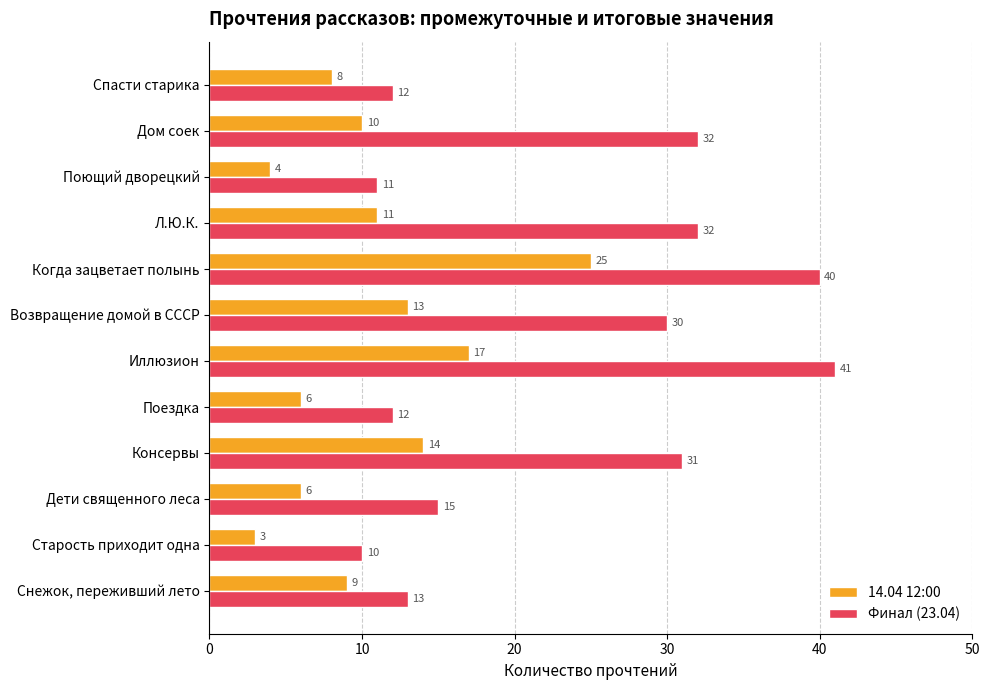

Which series has the largest total across all categories?

Финал (23.04)